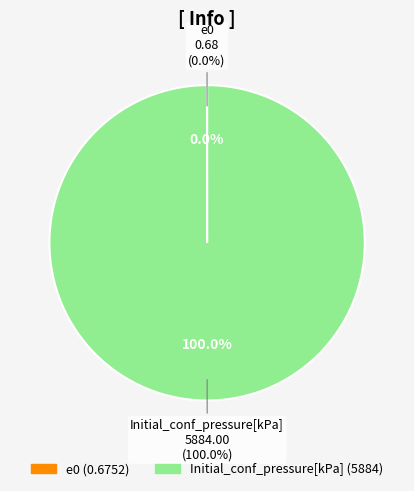

Count the number of slices in the pie.

2